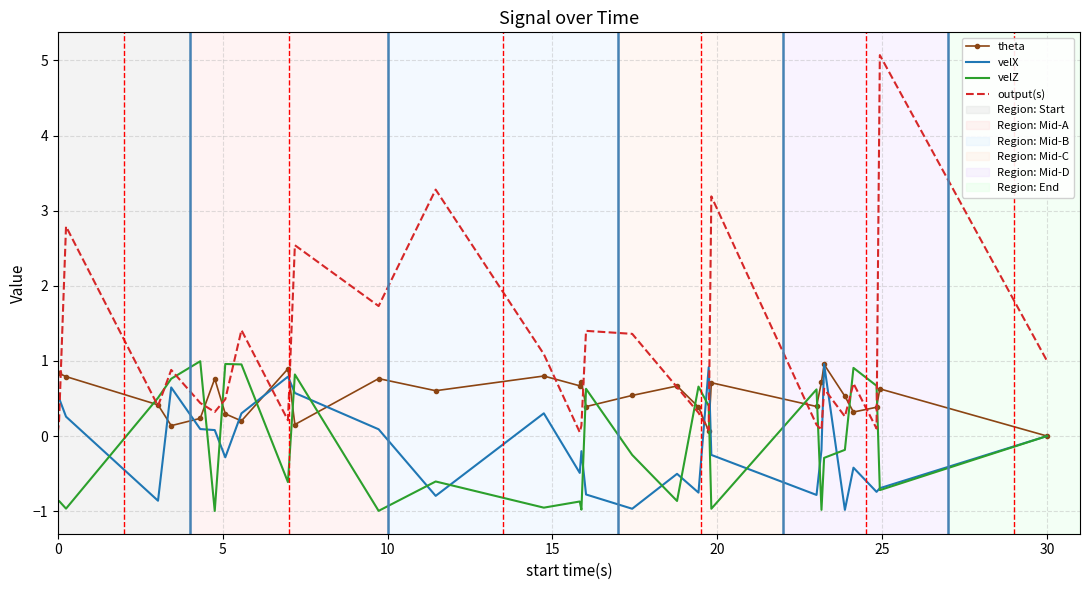

What is the maximum value for velX?

1.0